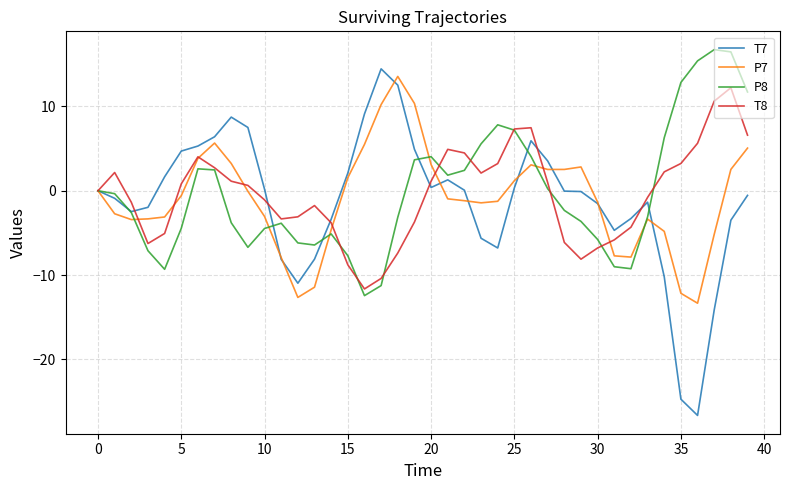

Which series has the widest spread of values?

T7